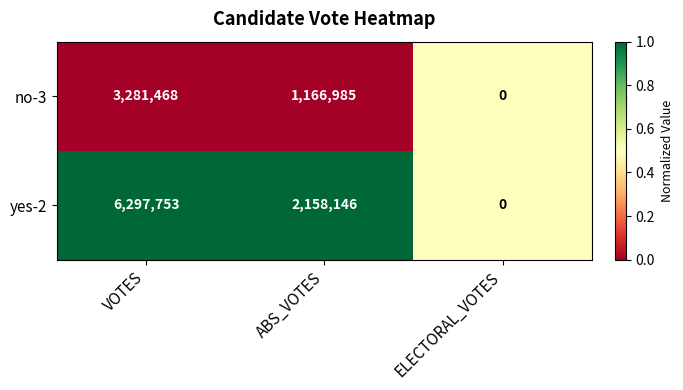

Reading left to right, extract all data points from this chart.

no-3: VOTES=3281468	ABS_VOTES=1166985	ELECTORAL_VOTES=0
yes-2: VOTES=6297753	ABS_VOTES=2158146	ELECTORAL_VOTES=0